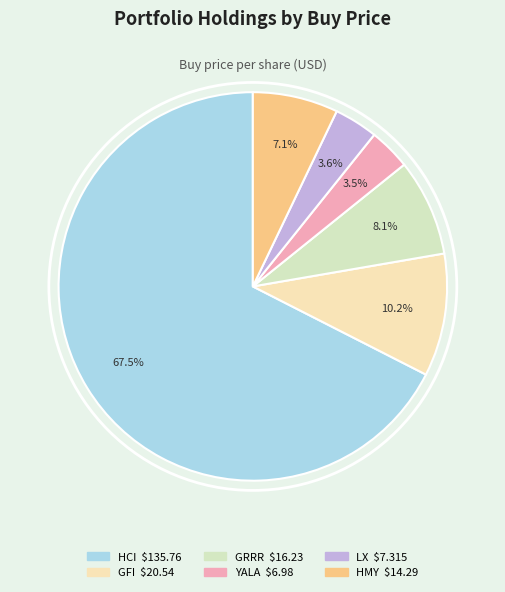

How many segments does this pie chart have?

6